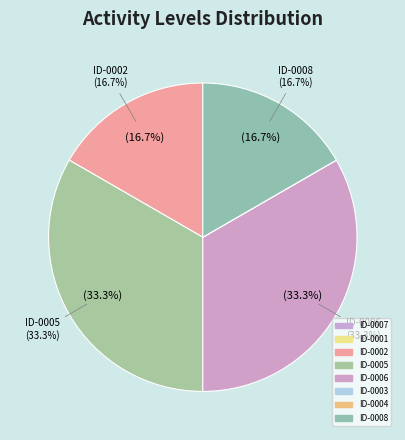

What is the smallest slice in the pie chart?

ID-0007